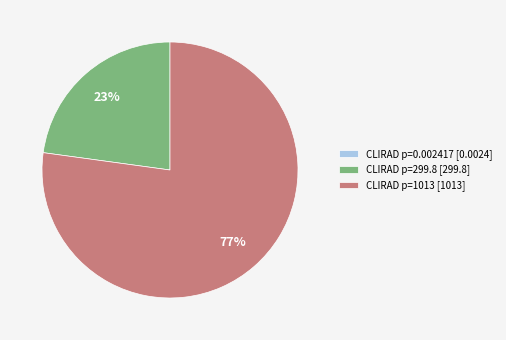

Is there a majority slice in this chart?

Yes